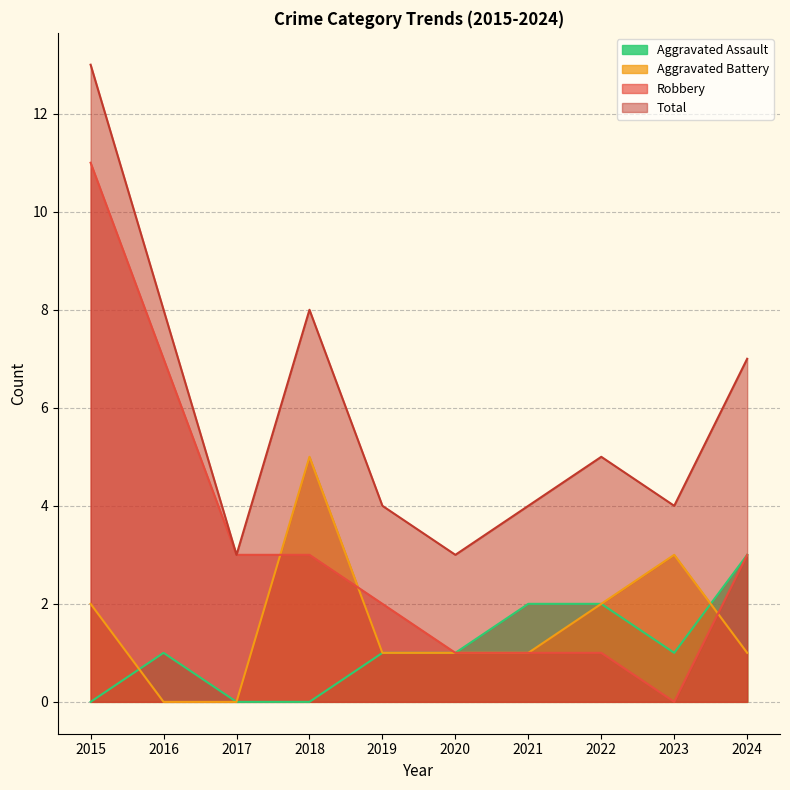

Reading right to left, extract all data points from this chart.

Aggravated Assault: 3	1	2	2	1	1	0	0	1	0
Aggravated Battery: 1	3	2	1	1	1	5	0	0	2
Robbery: 3	0	1	1	1	2	3	3	7	11
Total: 7	4	5	4	3	4	8	3	8	13